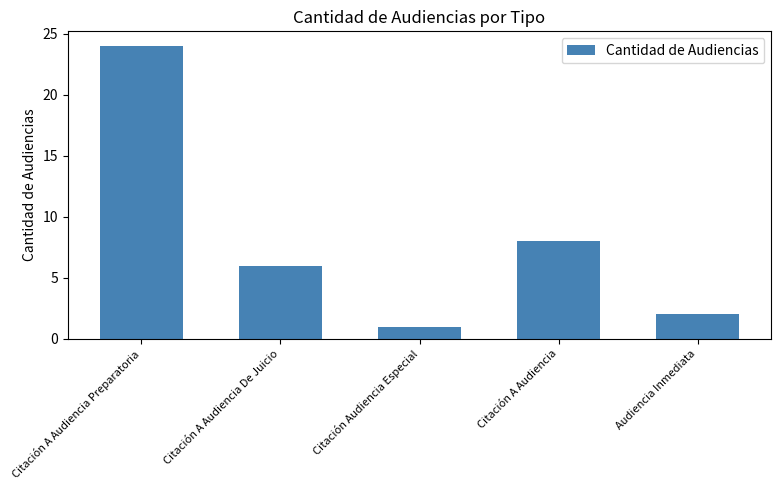

The chart shows a value of 5 at Citación A Audiencia. True or false?

False